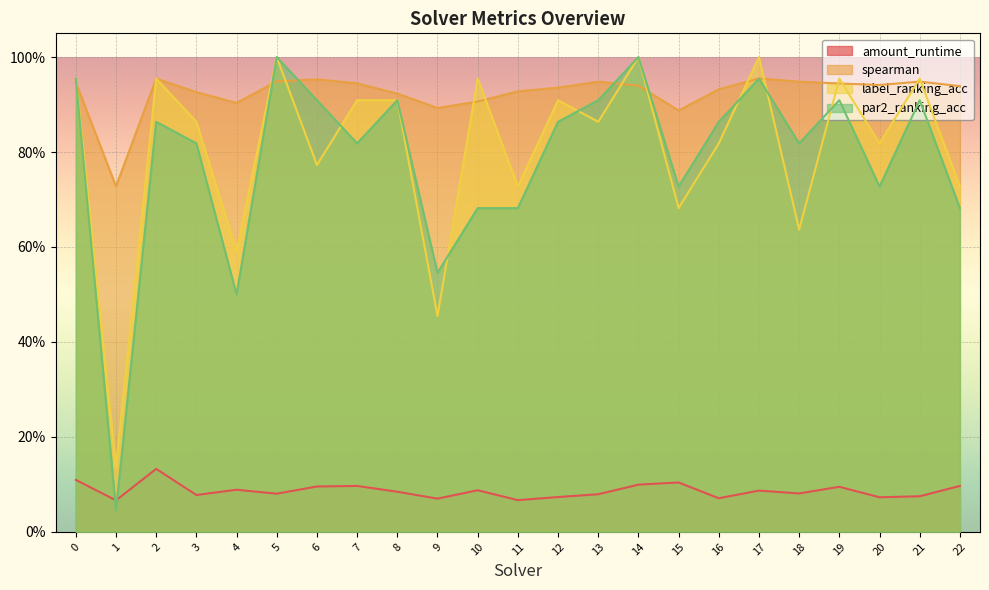

How many distinct data groups are displayed?

4